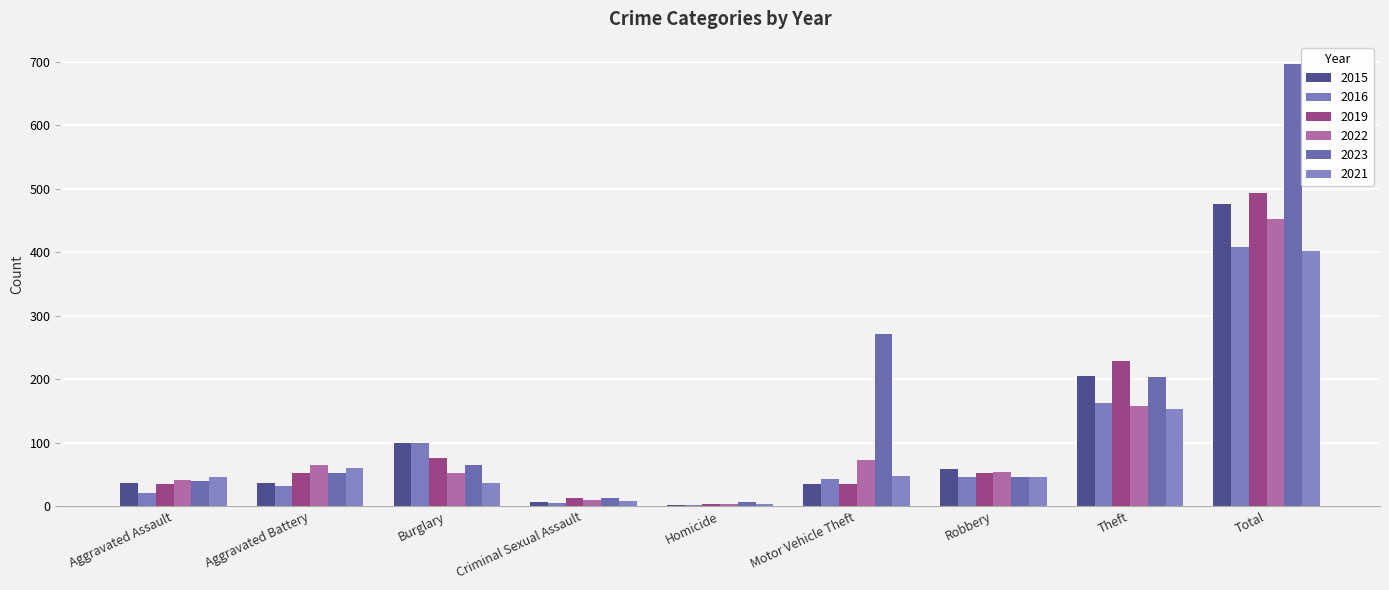

Are the bars horizontal?

No